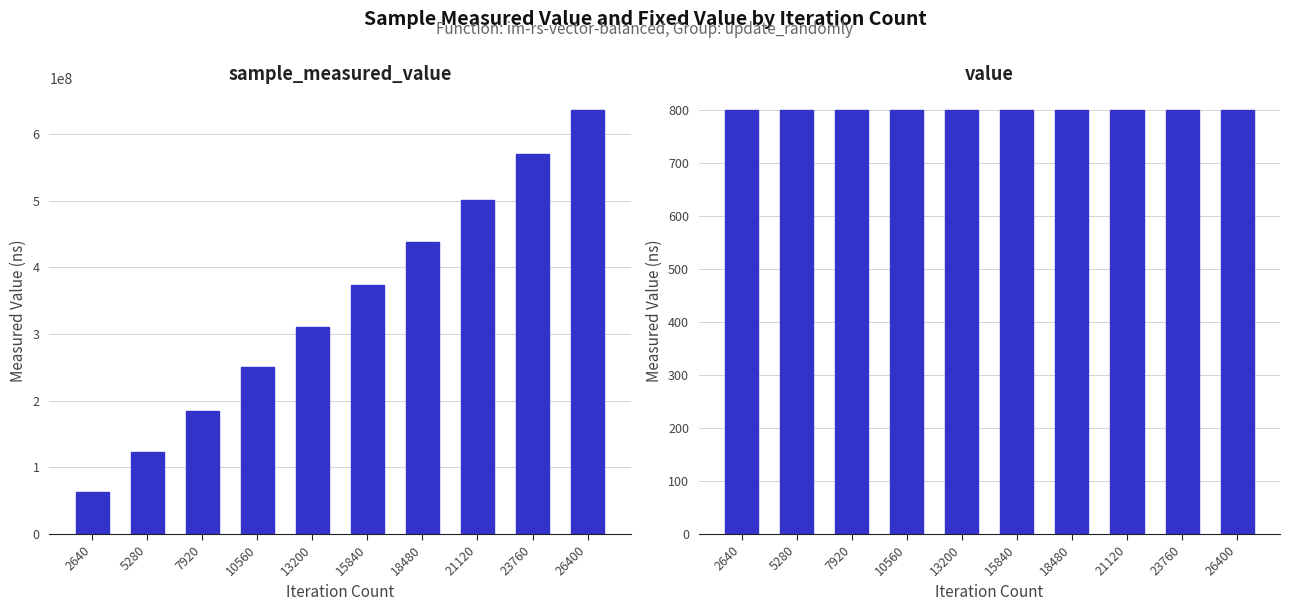

Which has a higher value, 26400 or 15840?

26400